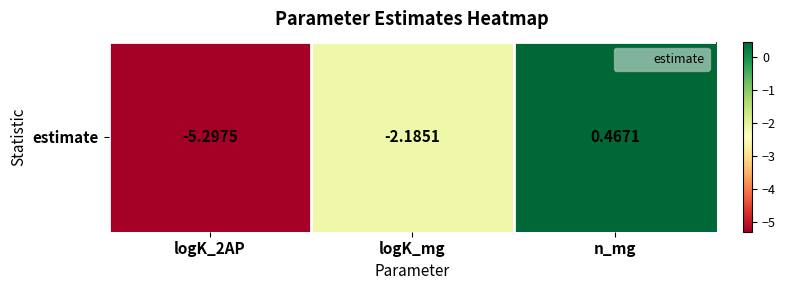

Rank the categories by value from highest to lowest.

n_mg, logK_mg, logK_2AP